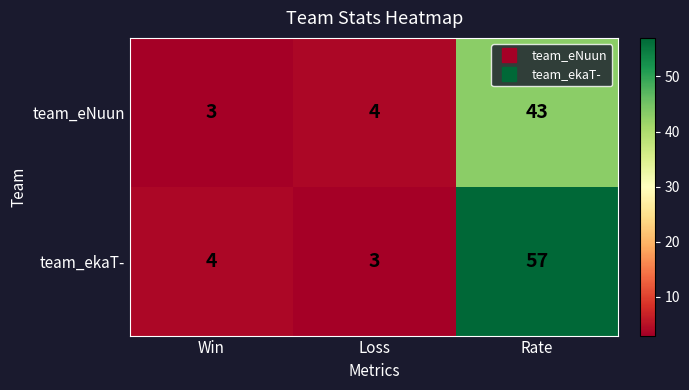

How many categories are shown in the chart?

3